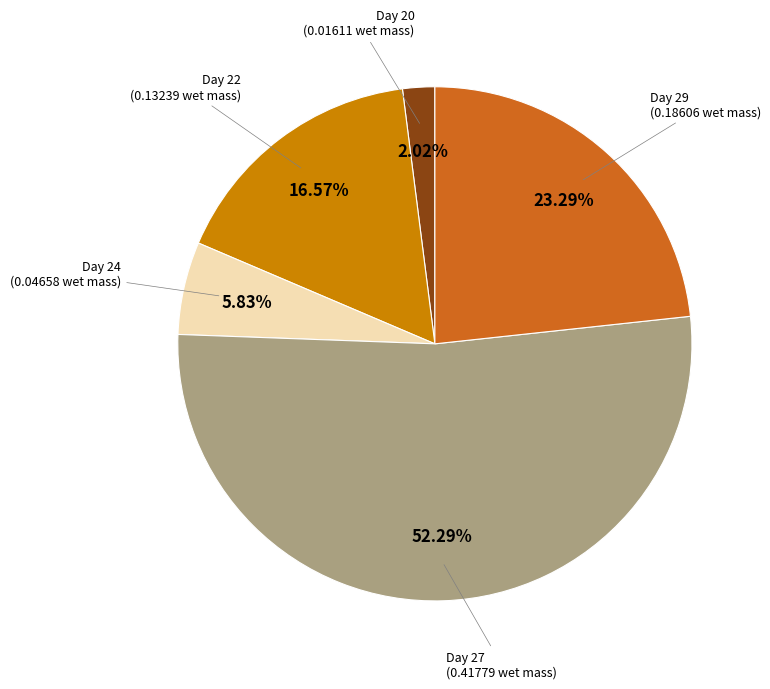

Does any single category account for the majority?

Yes